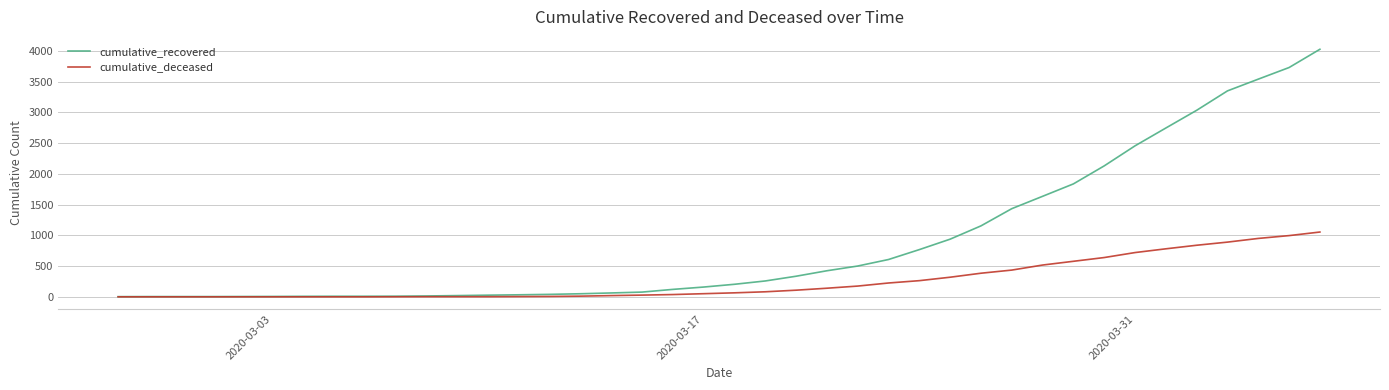

List the series in order of their peak value, highest first.

cumulative_recovered, cumulative_deceased